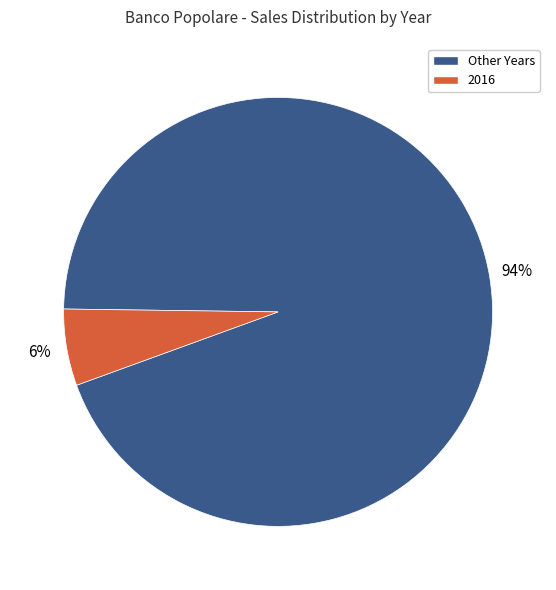

Is there a majority slice in this chart?

Yes